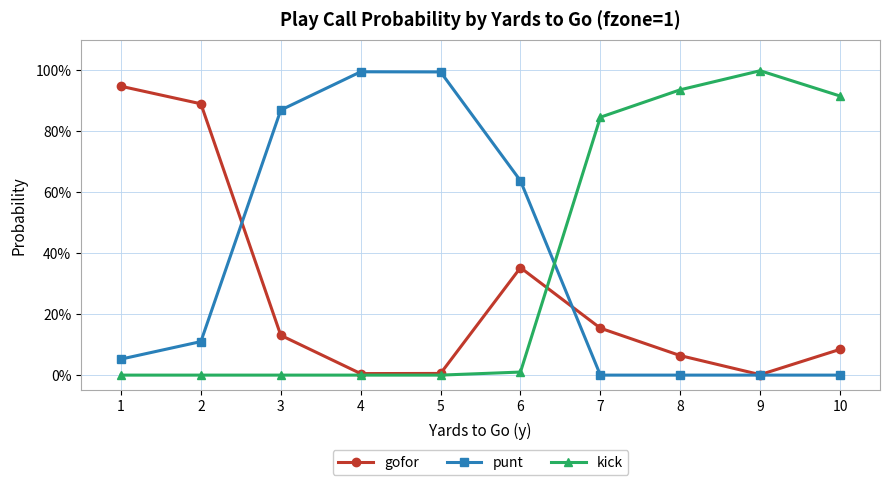

List the series in order of their peak value, lowest first.

gofor, punt, kick